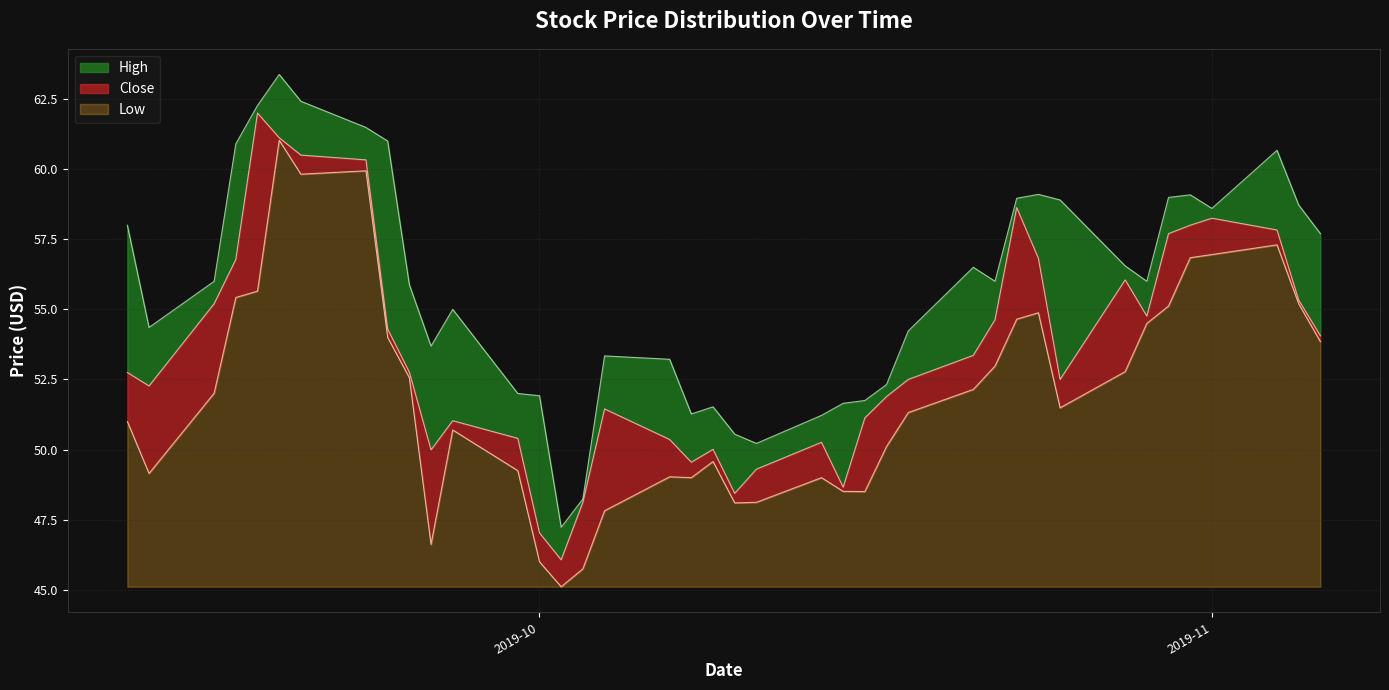

Which series has the largest total across all categories?

High